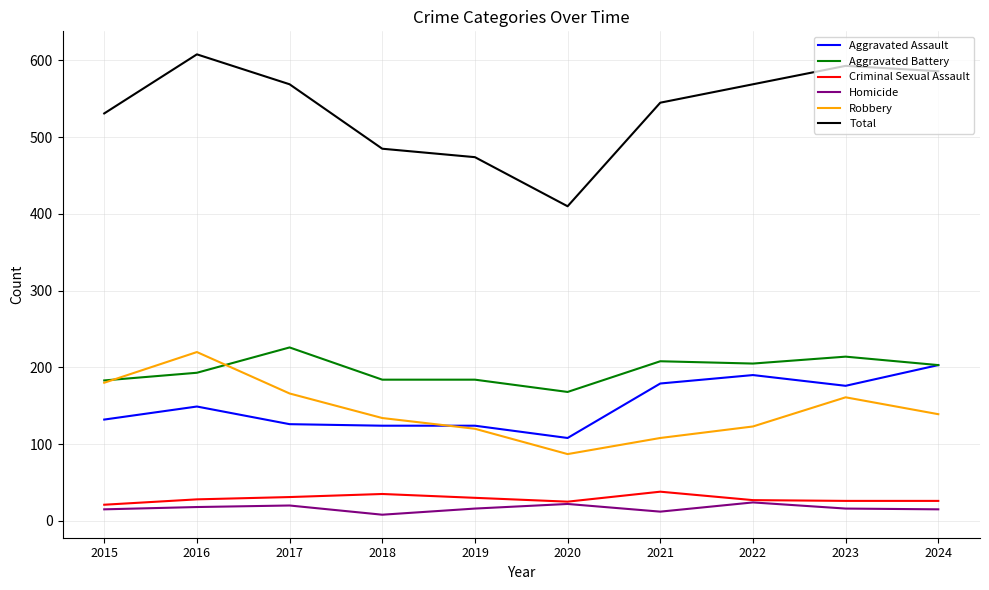

True or false: Aggravated Assault and Total intersect in this chart.

False